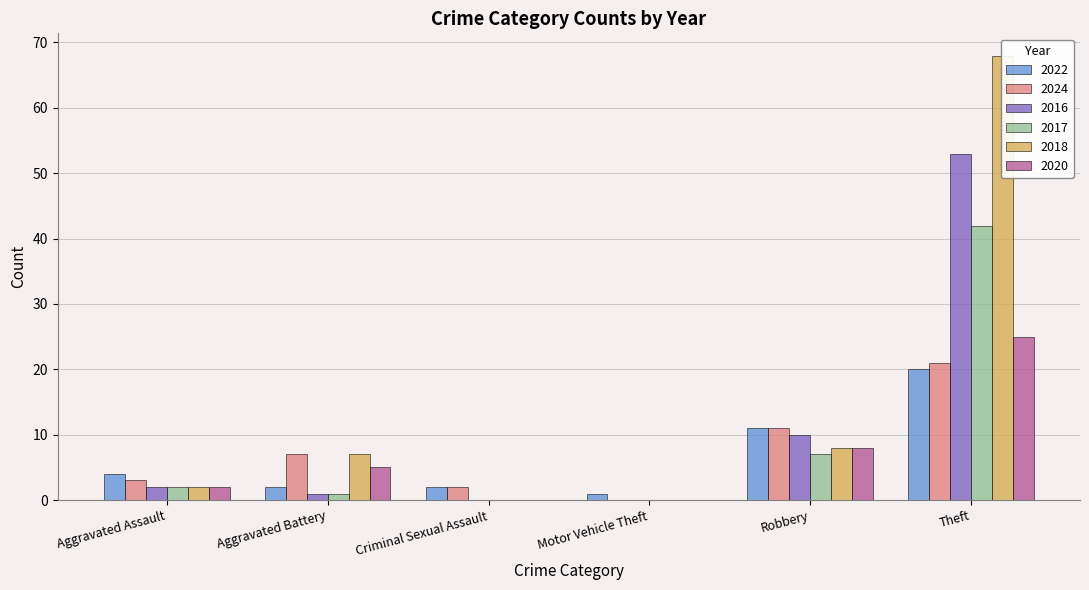

What is the difference between the 2016 values at Aggravated Assault and Robbery?

8